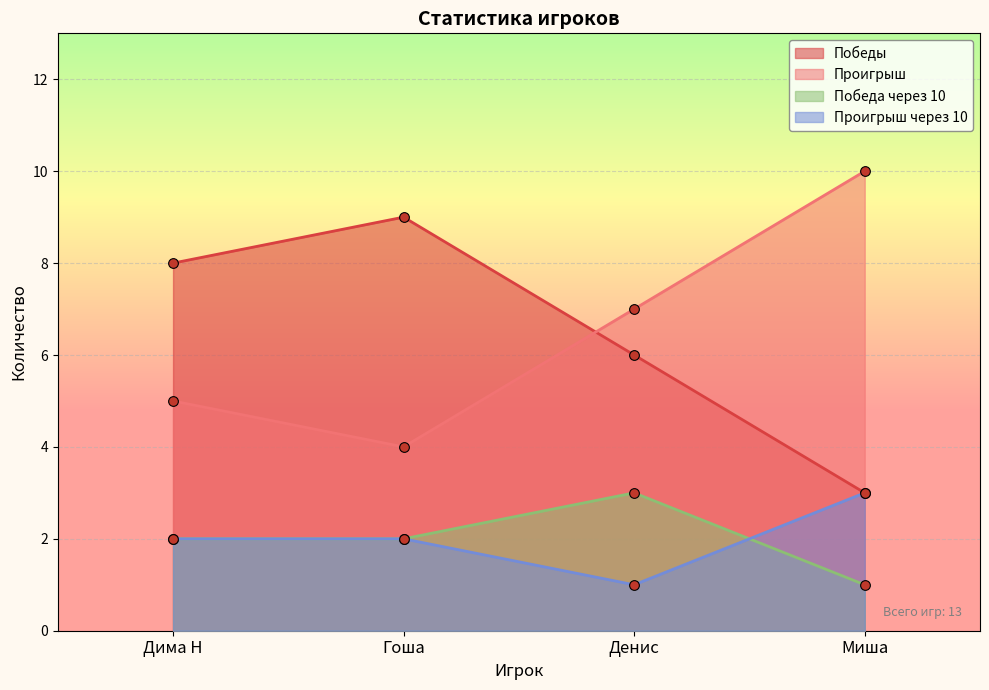

What is the difference between the second highest and minimum values in the Победы series?

5